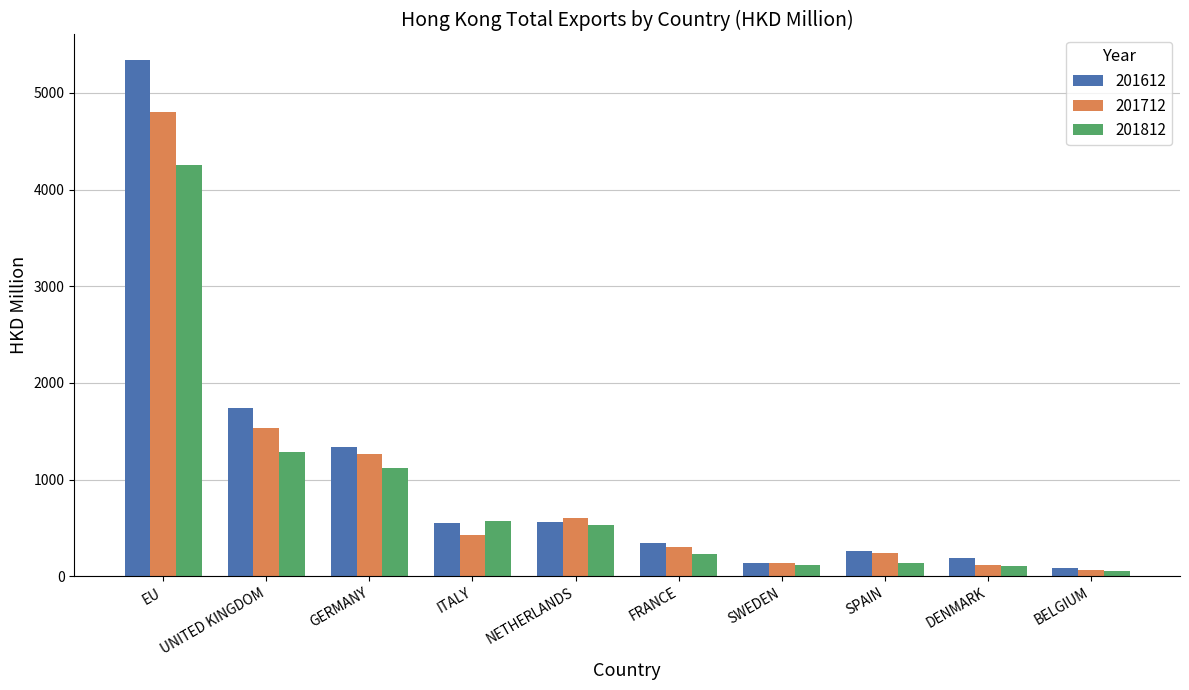

Between GERMANY and SWEDEN, which series saw the biggest shift?

201612